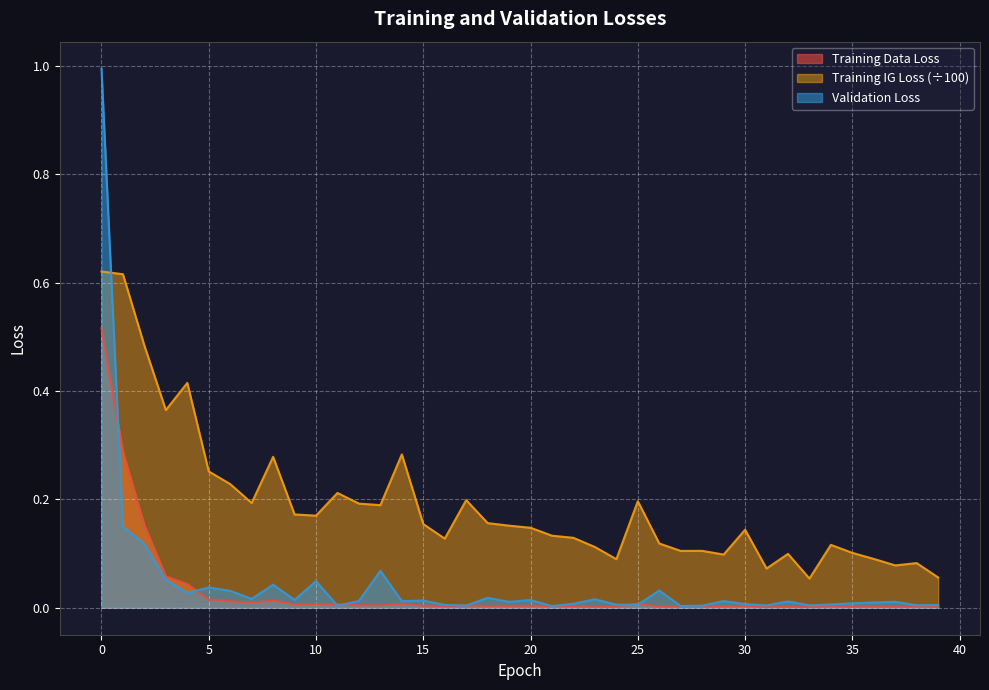

What is the difference between the highest and lowest values at 22?

0.1